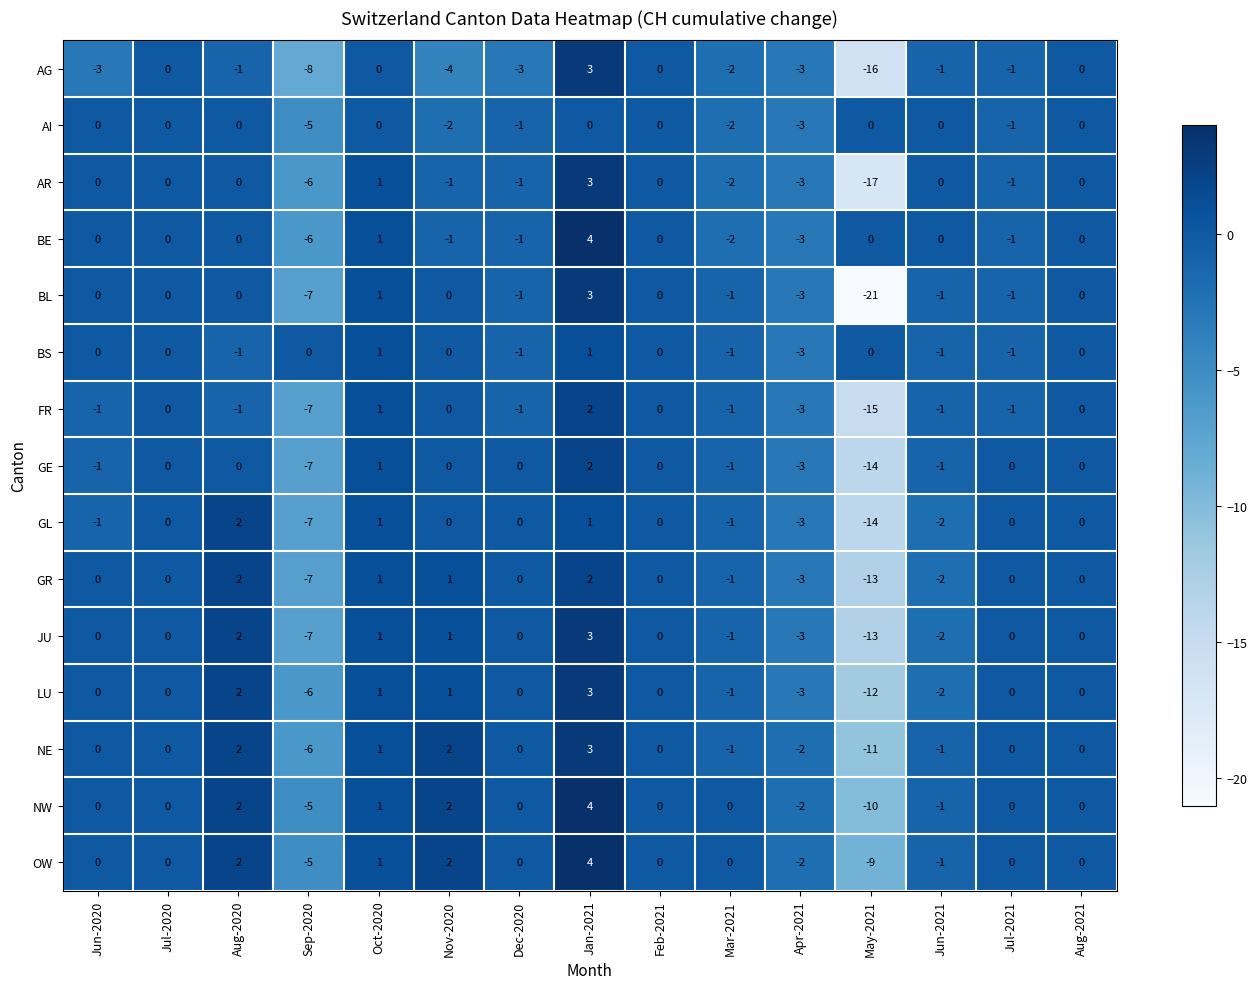

At which label is JU closest to -5?

Sep-2020